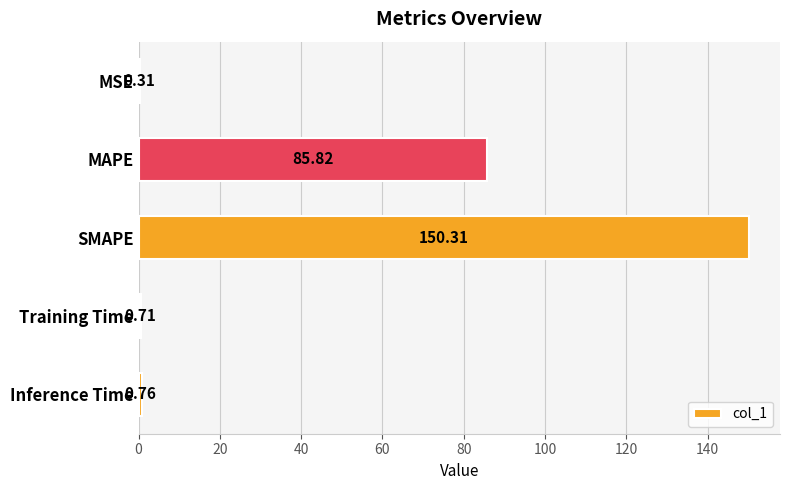

What is the sum of all values?

237.9